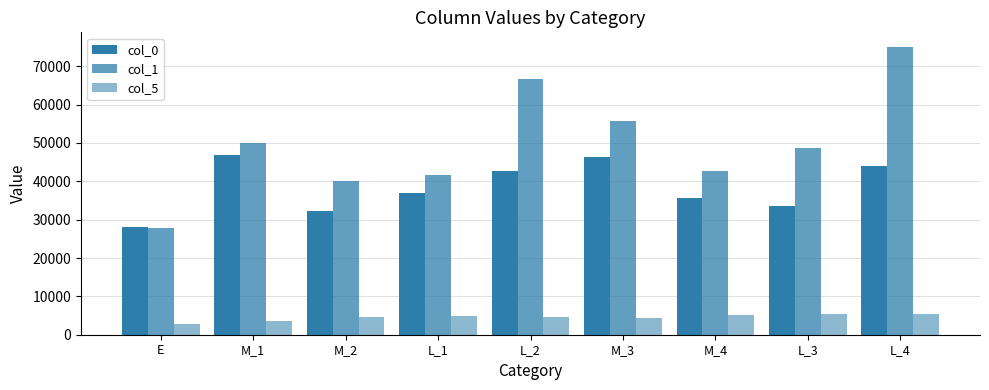

Rank the series at M_1 from lowest to highest value.

col_5, col_0, col_1